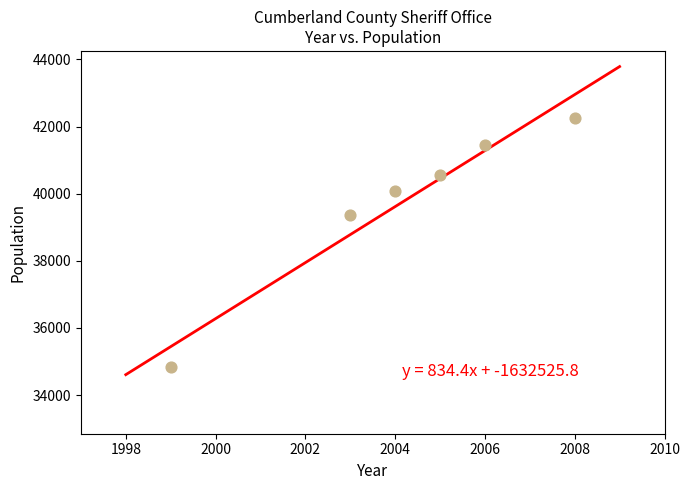

What is the average X value?

2004